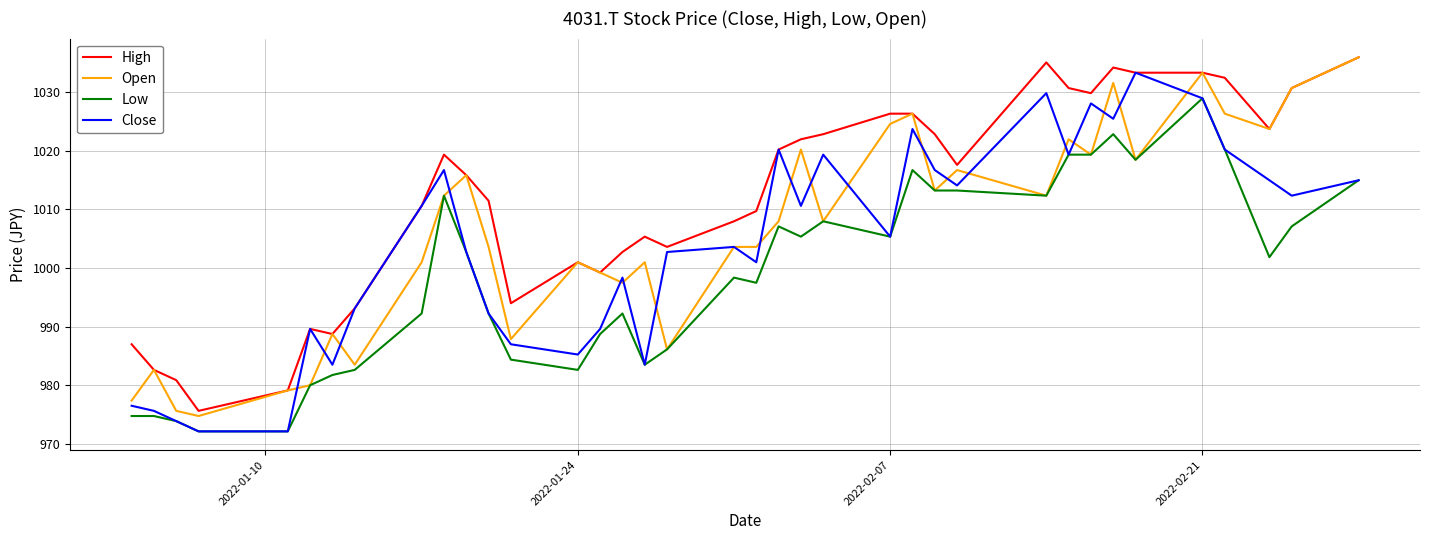

List the series in order of their overall mean, lowest first.

Low, Close, Open, High